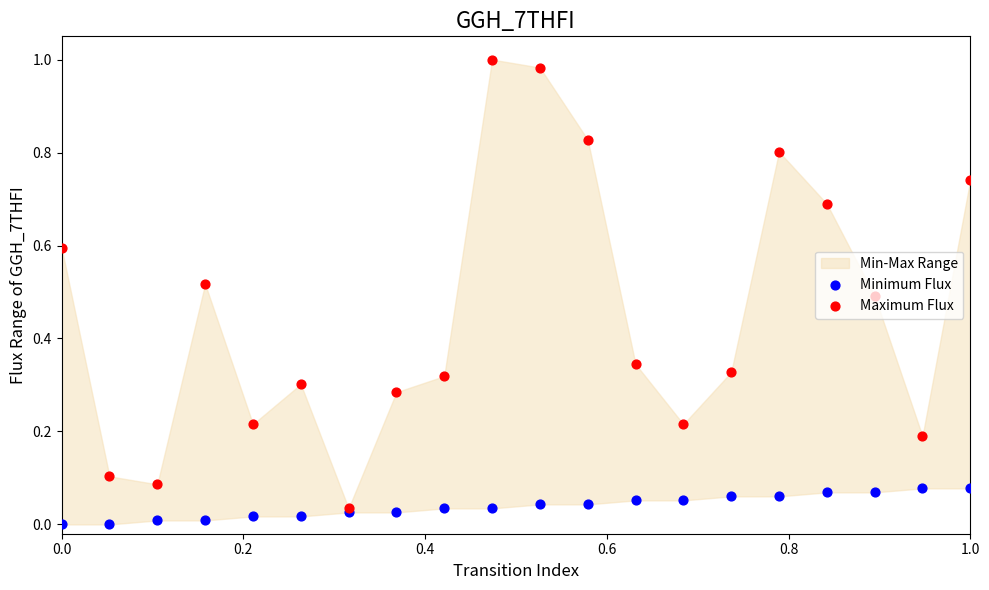

Which series has the largest total across all categories?

Maximum Flux